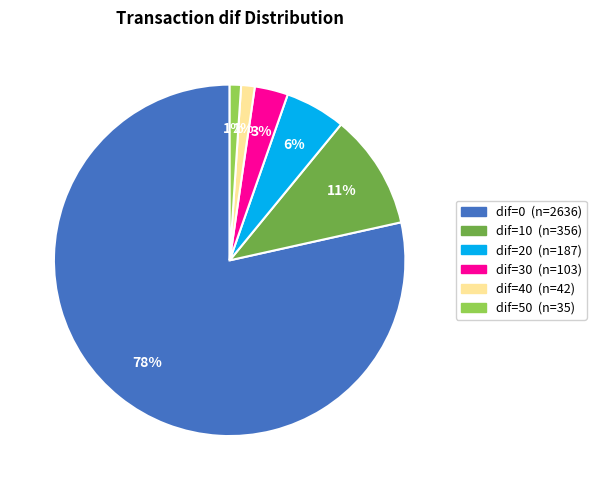

To the nearest percent, what is the average slice percentage?

17%